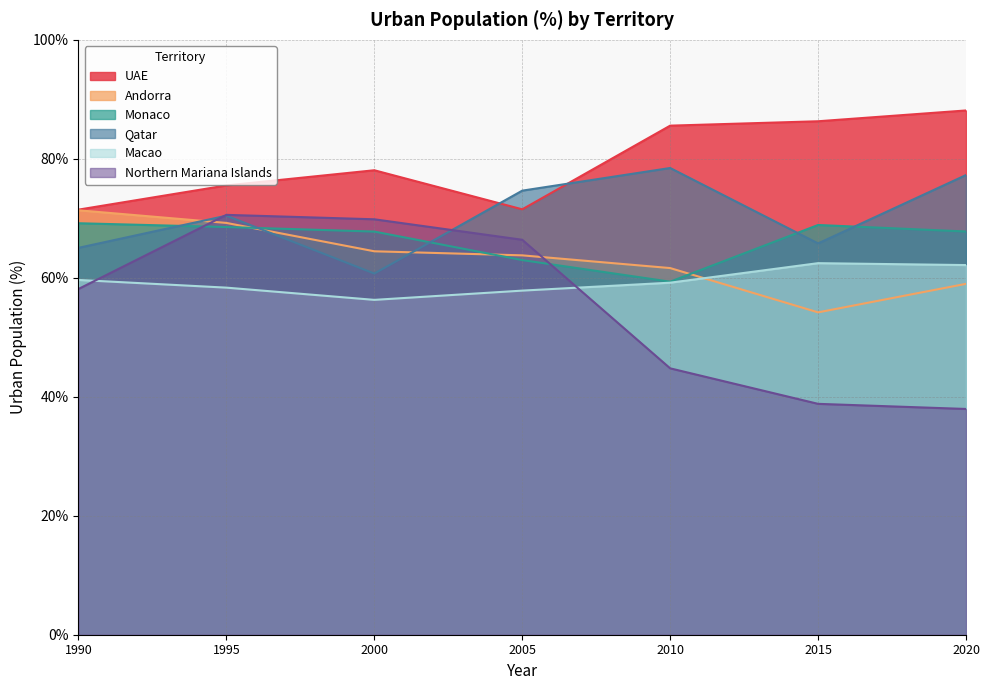

What is the value of the UAE point at the 7th from the left?

88.1